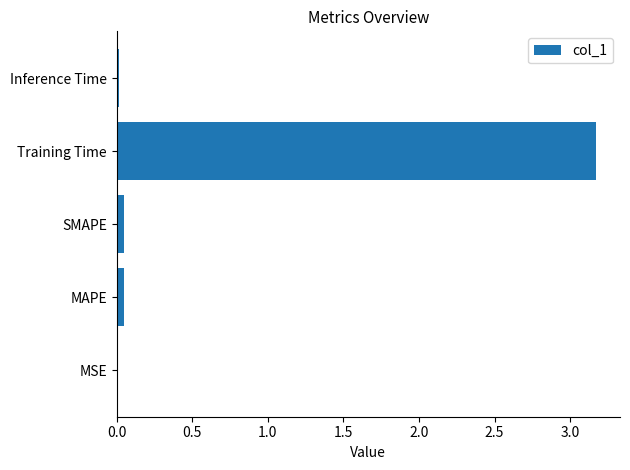

Is it true that the value at MSE is 0.0?

True